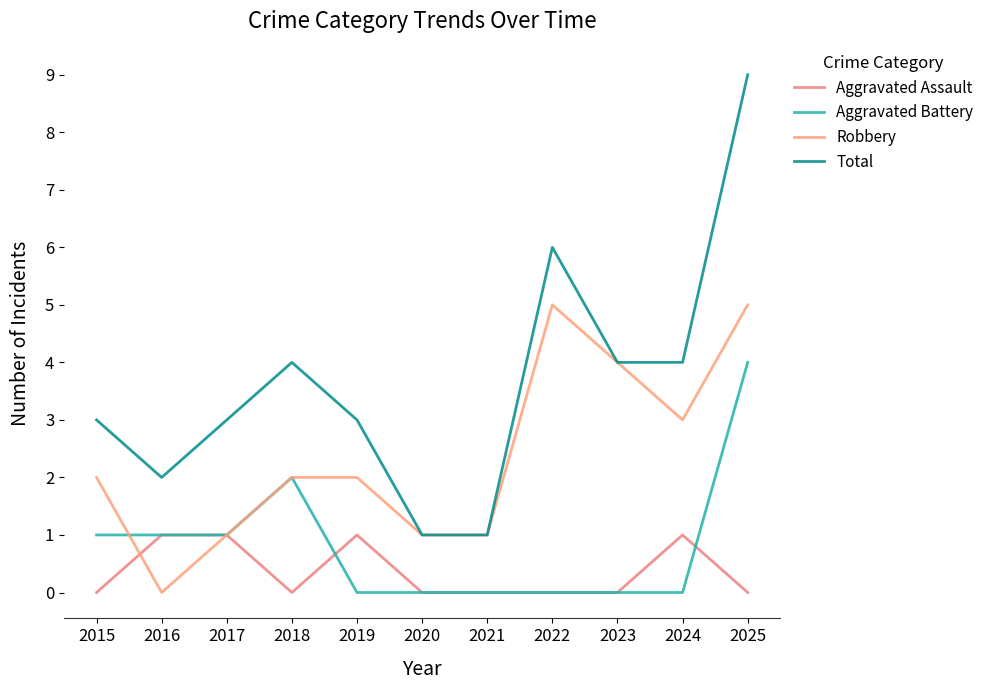

In Robbery, how many points are higher than both neighbors (excluding endpoints)?

1